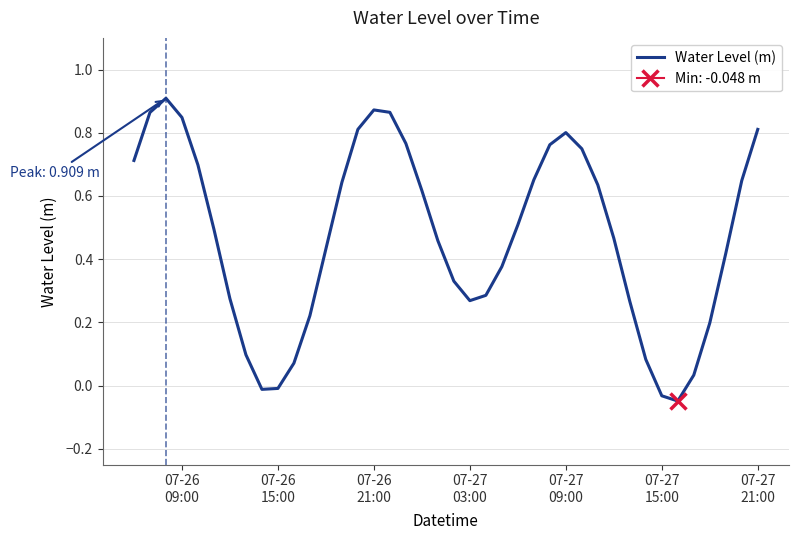

At which label does the data first exceed 0?

07-26
09:00